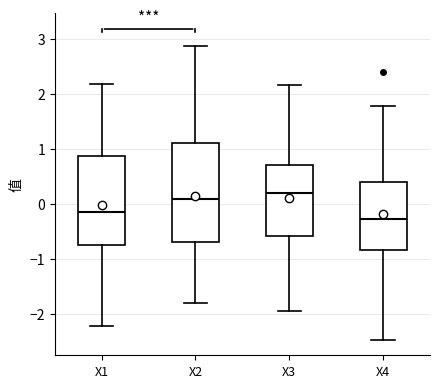

Which box has the highest median line?

X3